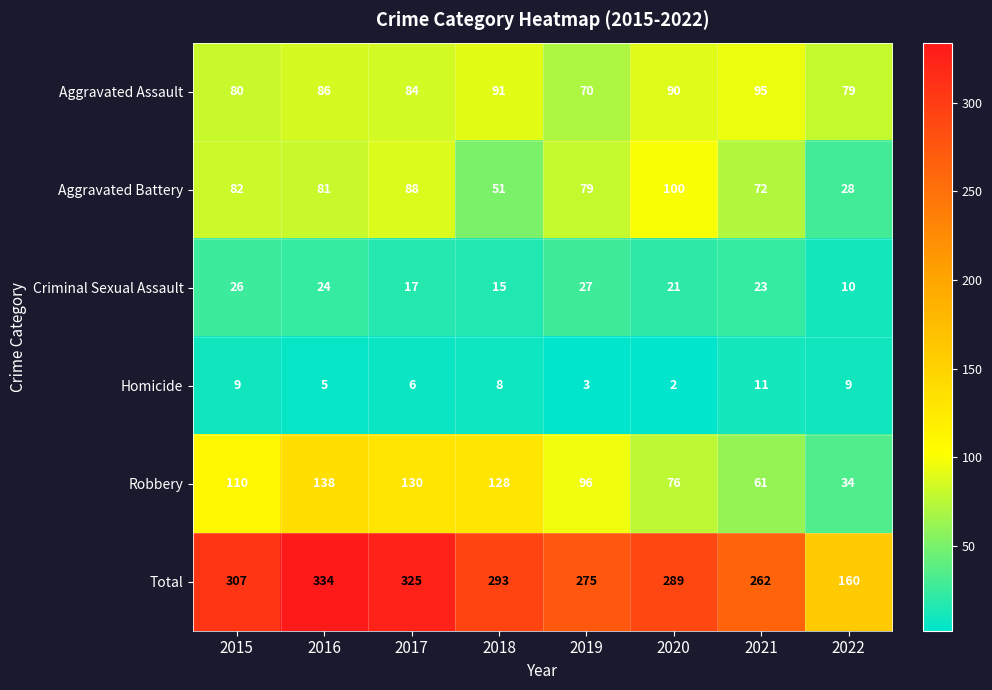

What is the approximate value of Aggravated Assault at 2018, to the nearest 10?

90